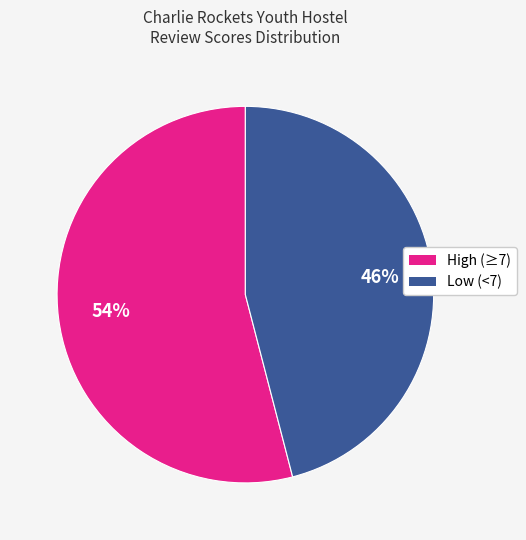

Is there any slice that represents more than half of the pie?

Yes